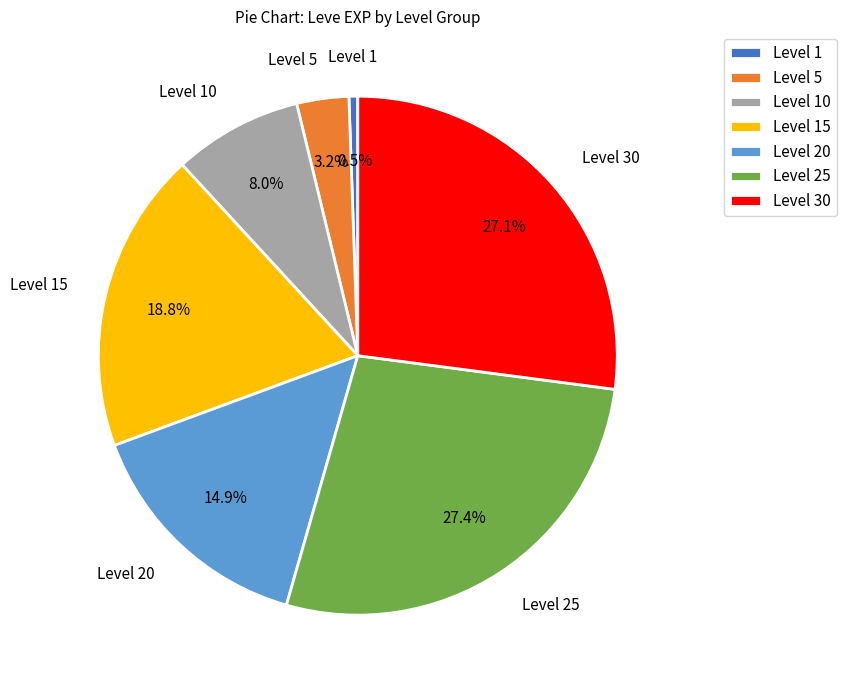

Combined, do Level 1 and Level 10 account for over 50%?

No